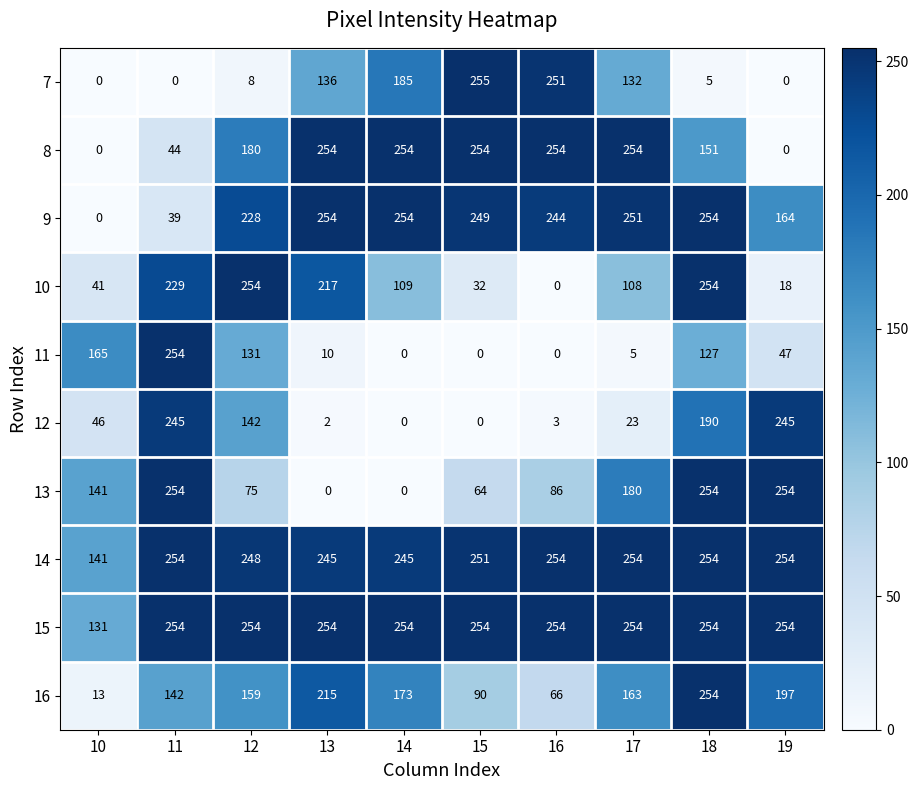

Where does the 10 series first go above 109?

11